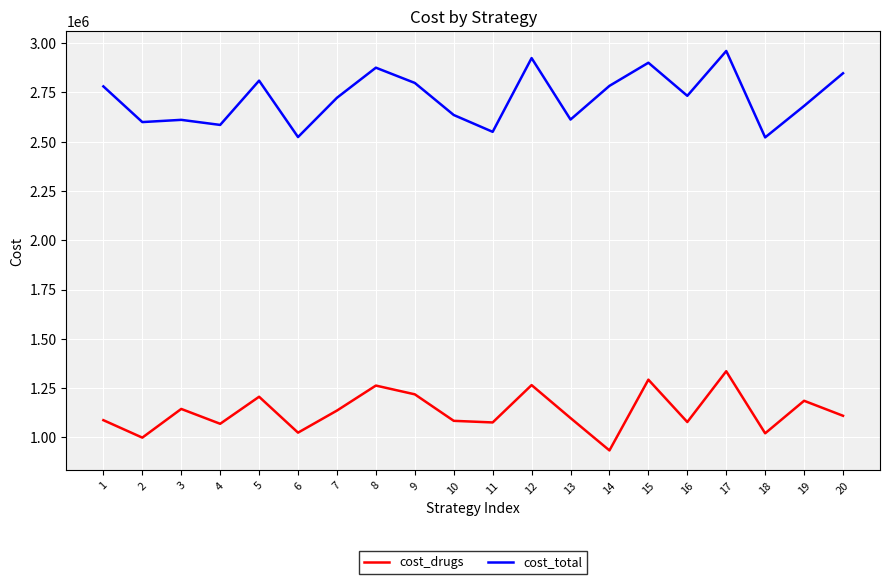

How many values in the cost_drugs series are below 1109496?

10